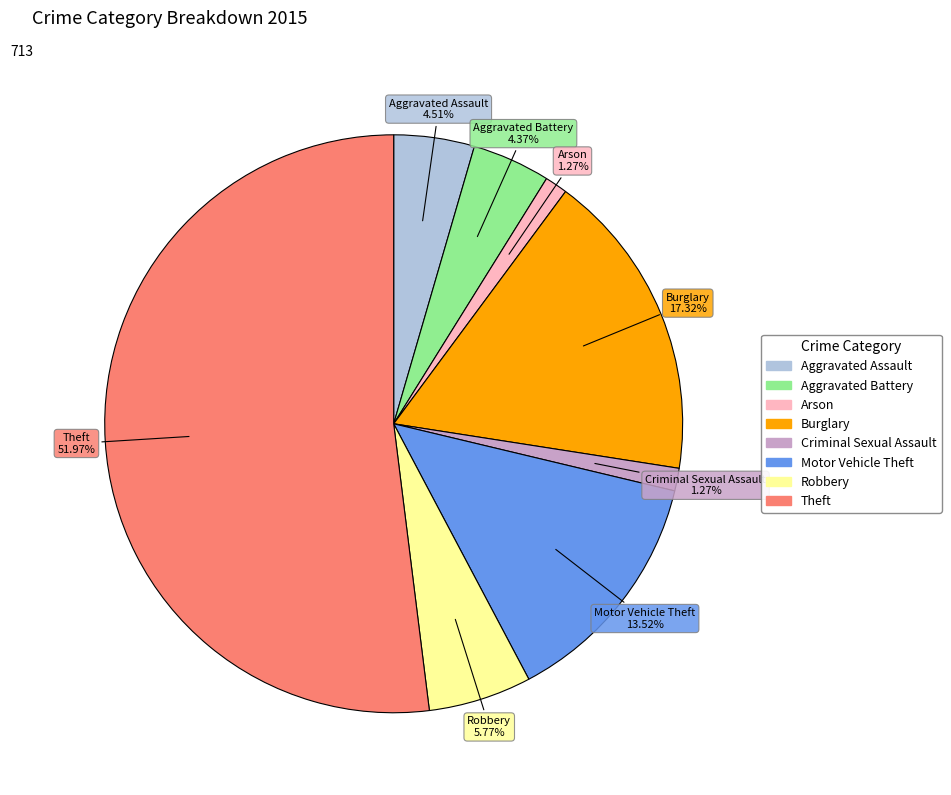

What is the ratio of the value at Aggravated Assault to the value at Theft?

0.1